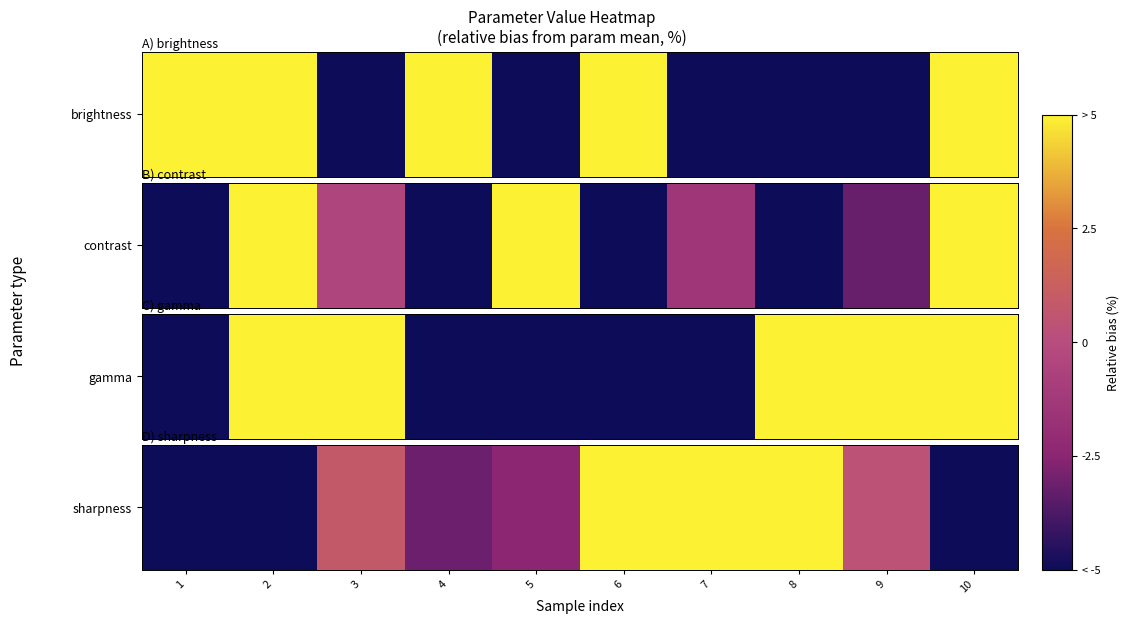

What is the change in value from 7 to 10?

-57.2